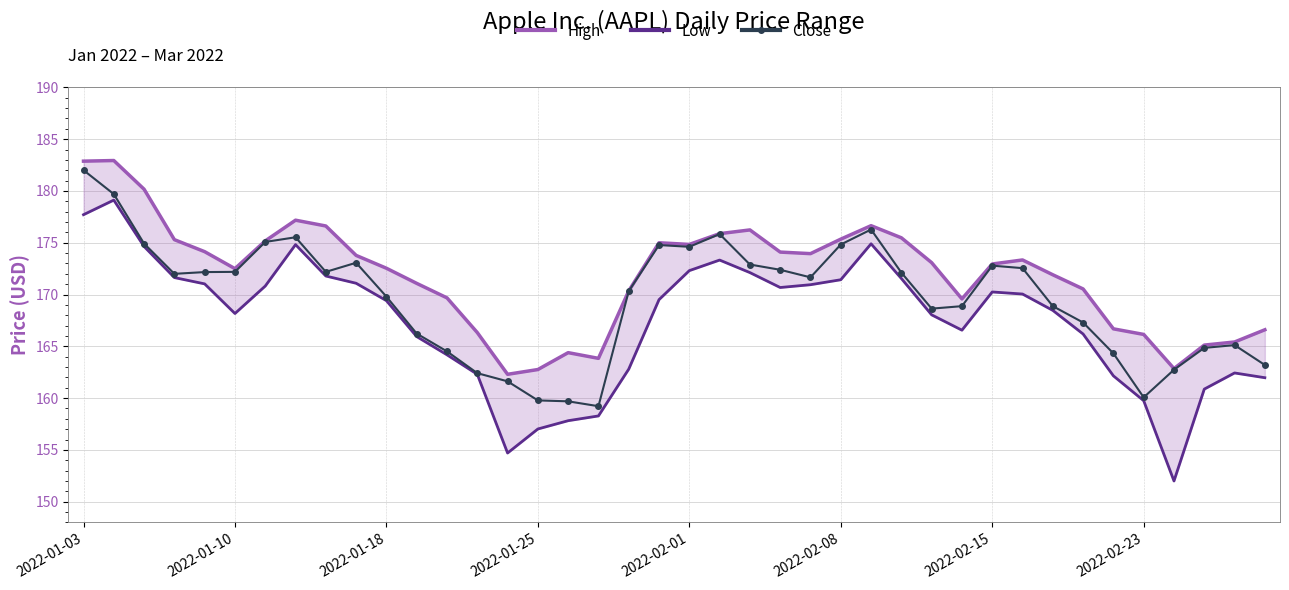

The value of Close at 12 is 164.5. True or false?

True